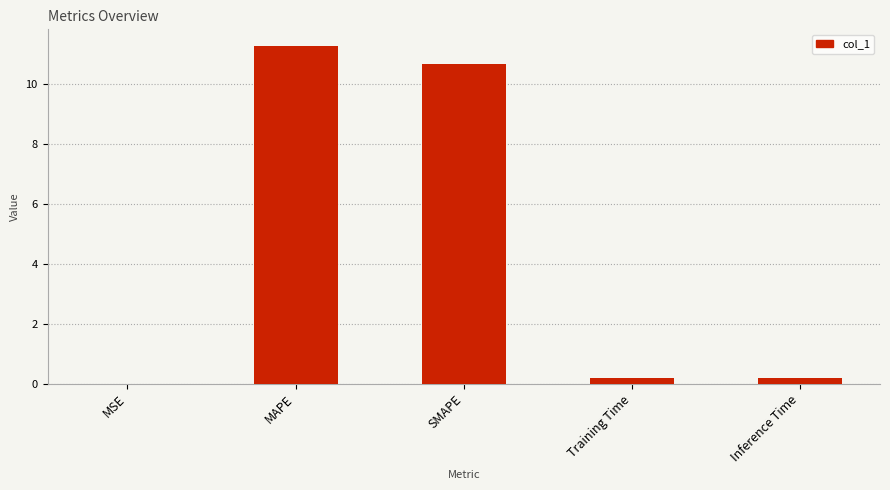

Which has a higher value, SMAPE or MAPE?

MAPE